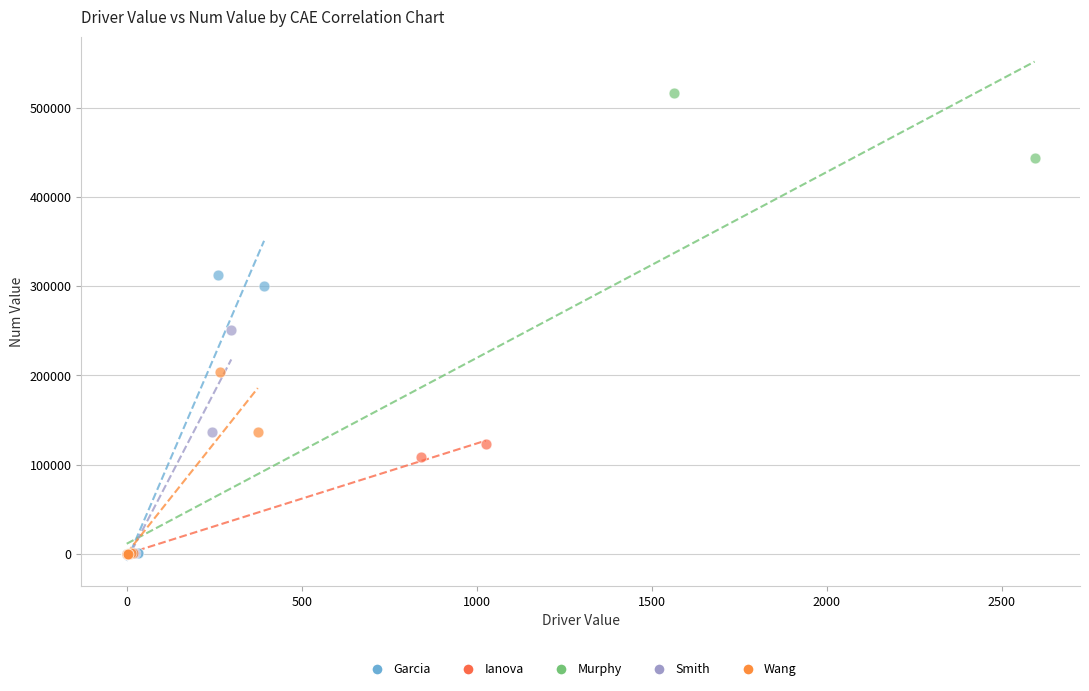

Which series has the widest spread of Y values?

Murphy